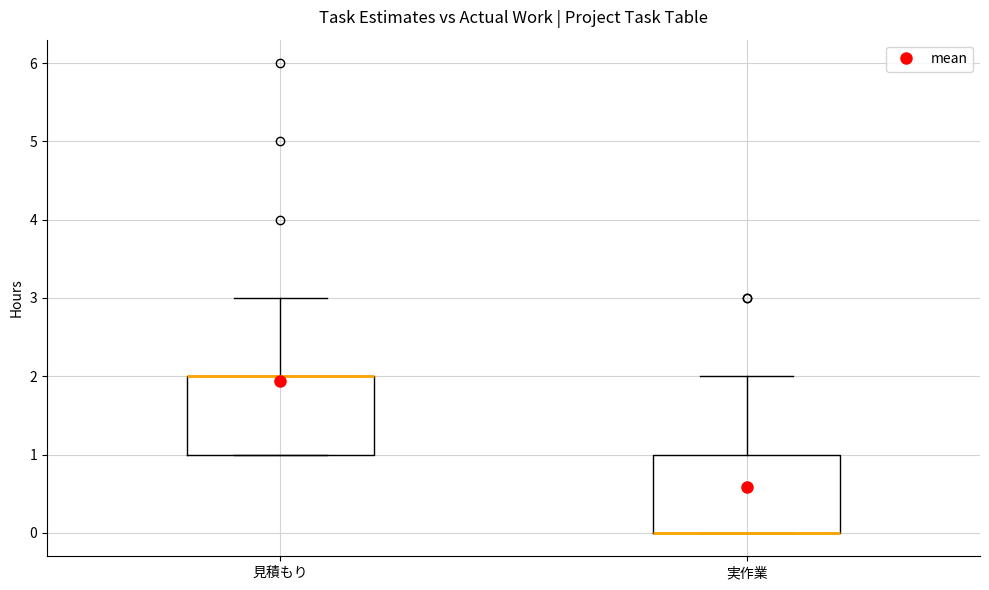

Where does the upper whisker of the box for 見積もり end on the y-axis? The values are not printed on the chart, so give them approximately, as read against the axis.

3